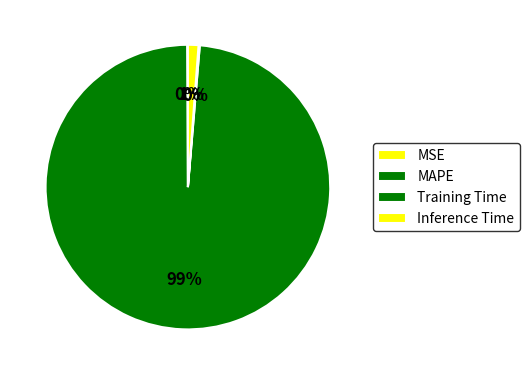

What is the largest slice in the pie chart?

MAPE